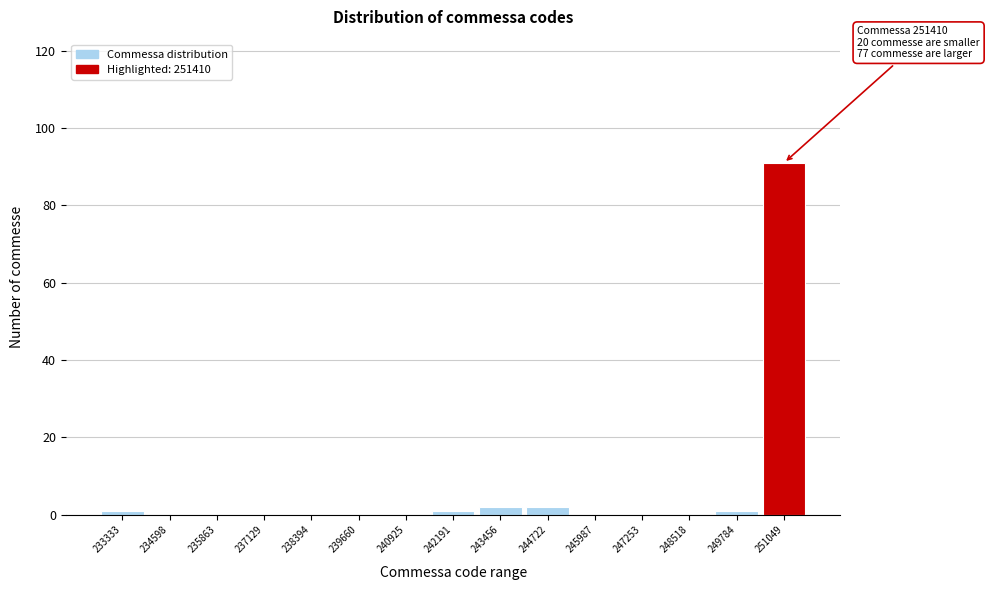

Reading right to left, list all the values displayed in this chart.

251049=91	249784=1	248518=0	247253=0	245987=0	244722=2	243456=2	242191=1	240925=0	239660=0	238394=0	237129=0	235863=0	234598=0	233333=1